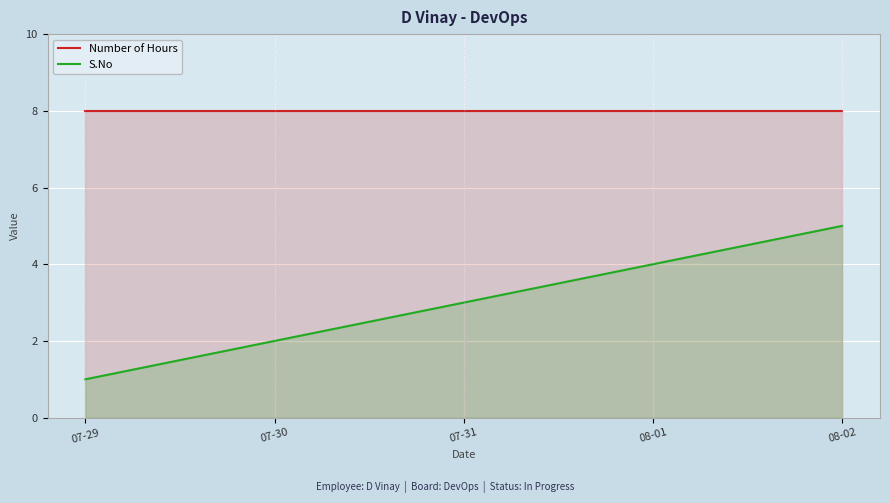

True or false: Number of Hours and S.No intersect in this chart.

False